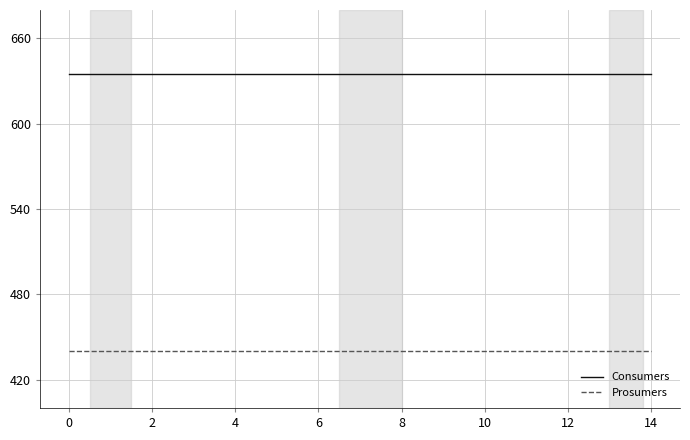

What is the minimum value shown in the chart?

440